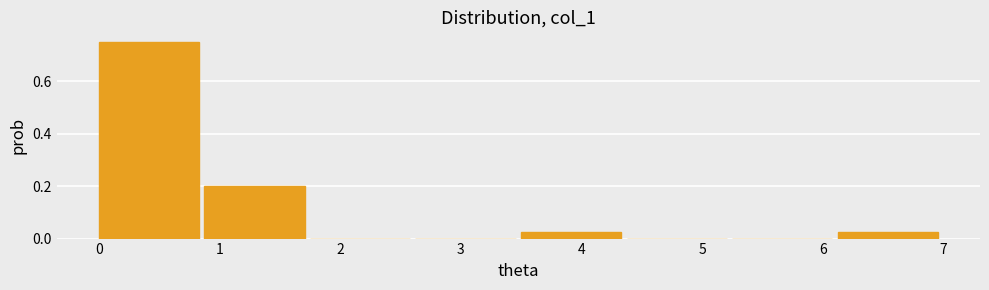

Reading left to right, transcribe this chart: for each bar, give the range it covers on the x-axis and its height. Neither the bar edges nor the heights are printed on the chart, so give them approximately, as read against the axes.

0.0 to 0.9: 0.76
0.9 to 1.8: 0.20
1.8 to 2.6: 0
2.6 to 3.5: 0
3.5 to 4.4: 0.02
4.4 to 5.3: 0
5.3 to 6.1: 0
6.1 to 7.0: 0.02